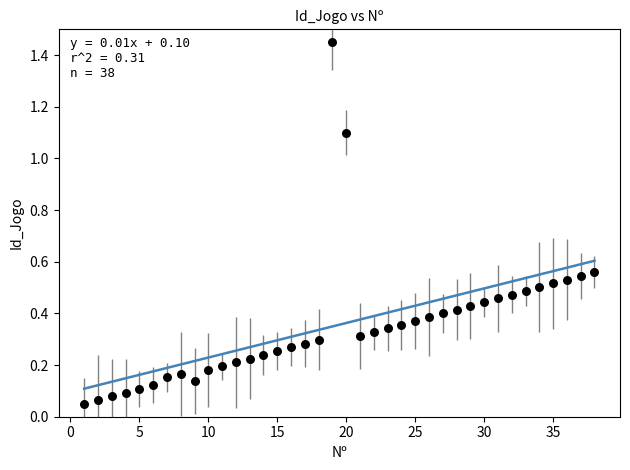

What is the range of X values (max minus min)?

37.0